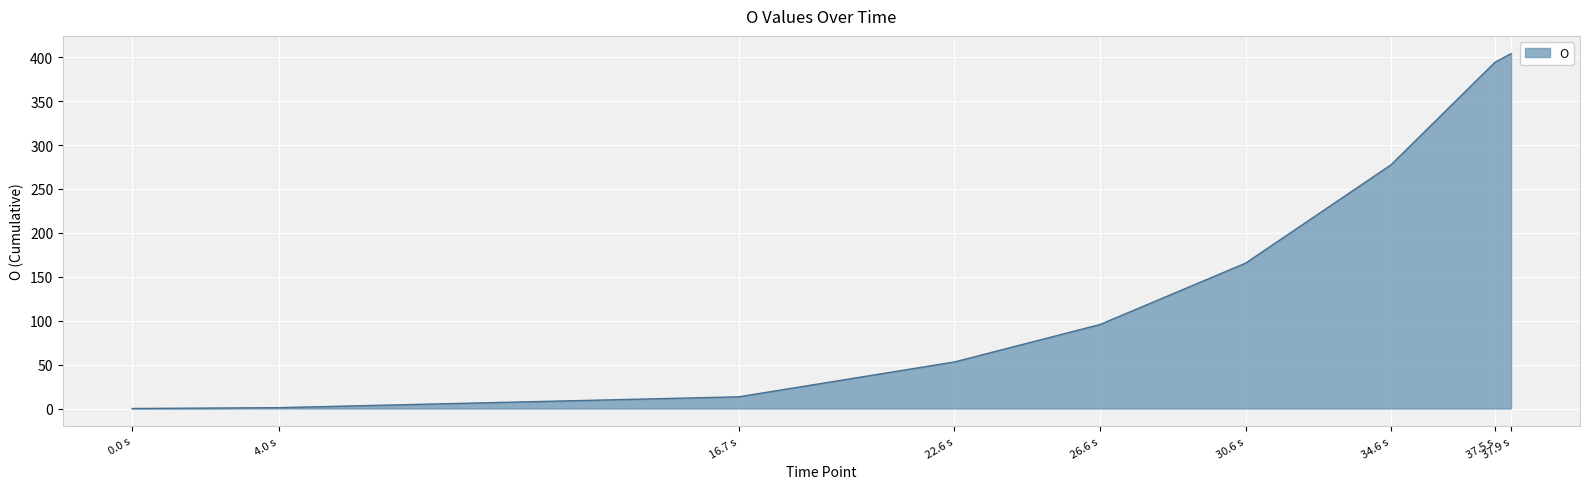

True or false: the data shows 85.0 at 22.6 s.

False